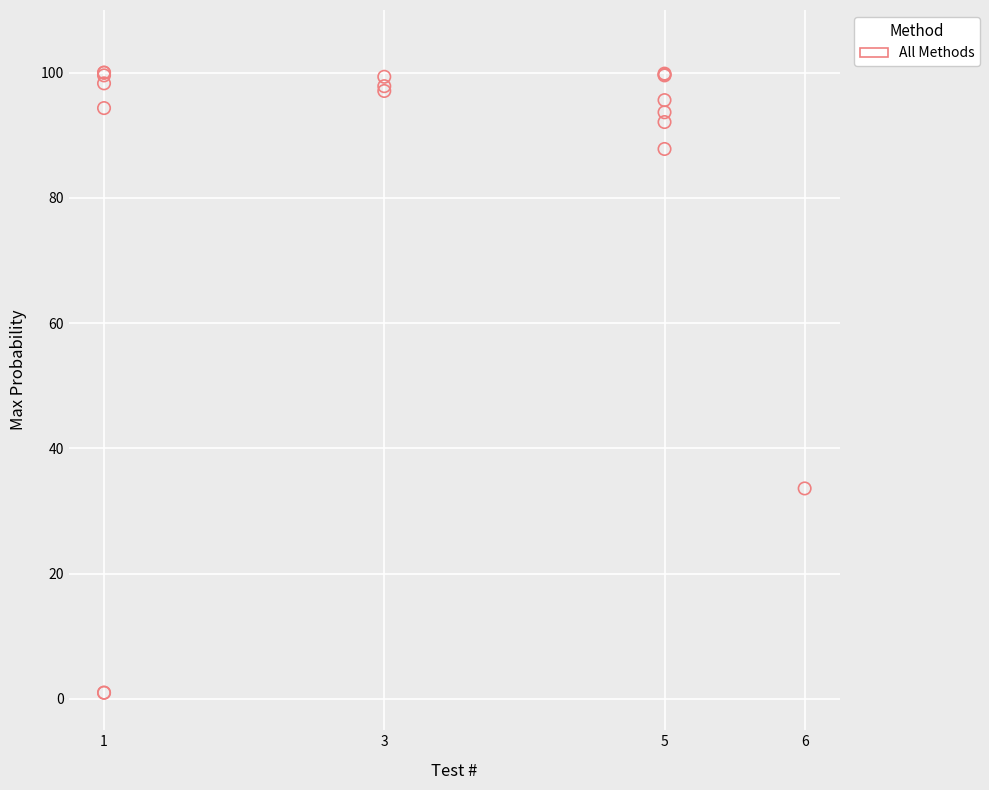

What Y value in the scatter plot is closest to 50?

33.6